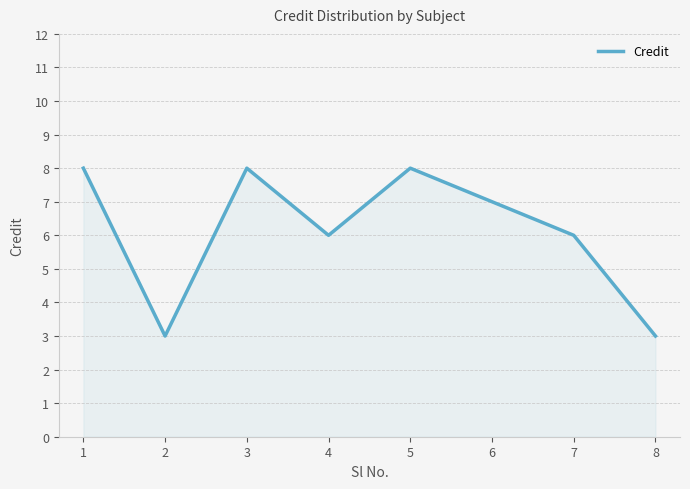

Approximately how many times larger is the value at 1 compared to 2?

2.7